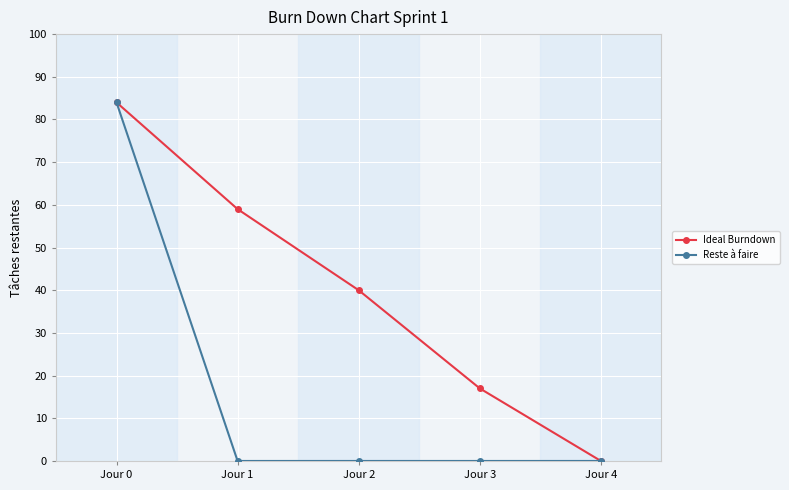

At which category is the sum across all series the highest?

Jour 0